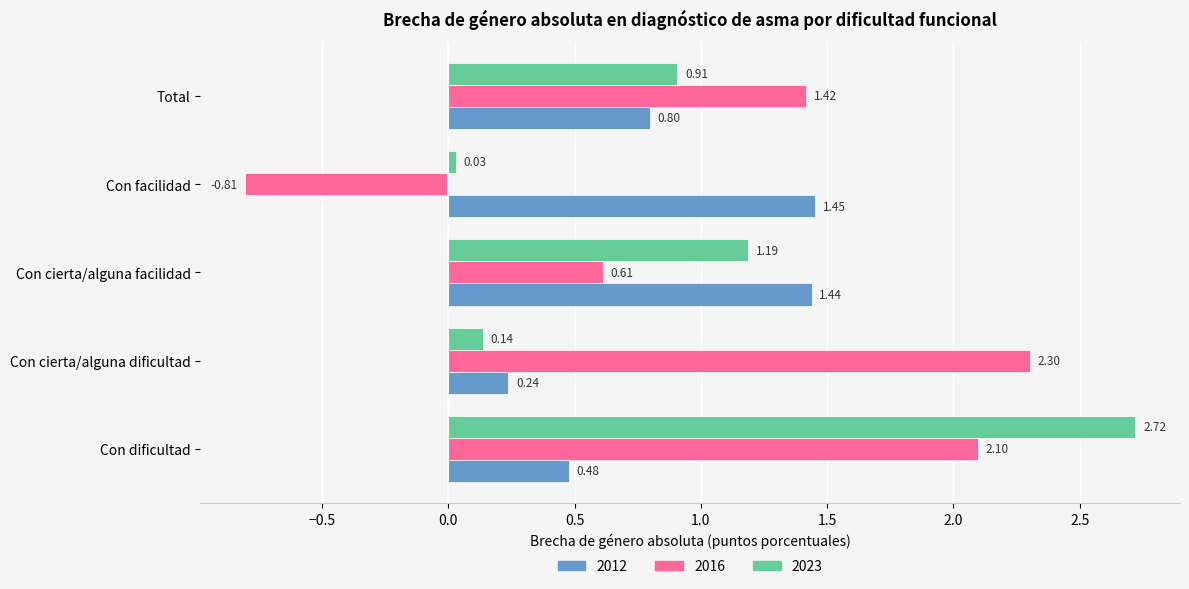

At Con facilidad, list the series in order from largest to smallest.

2012, 2023, 2016